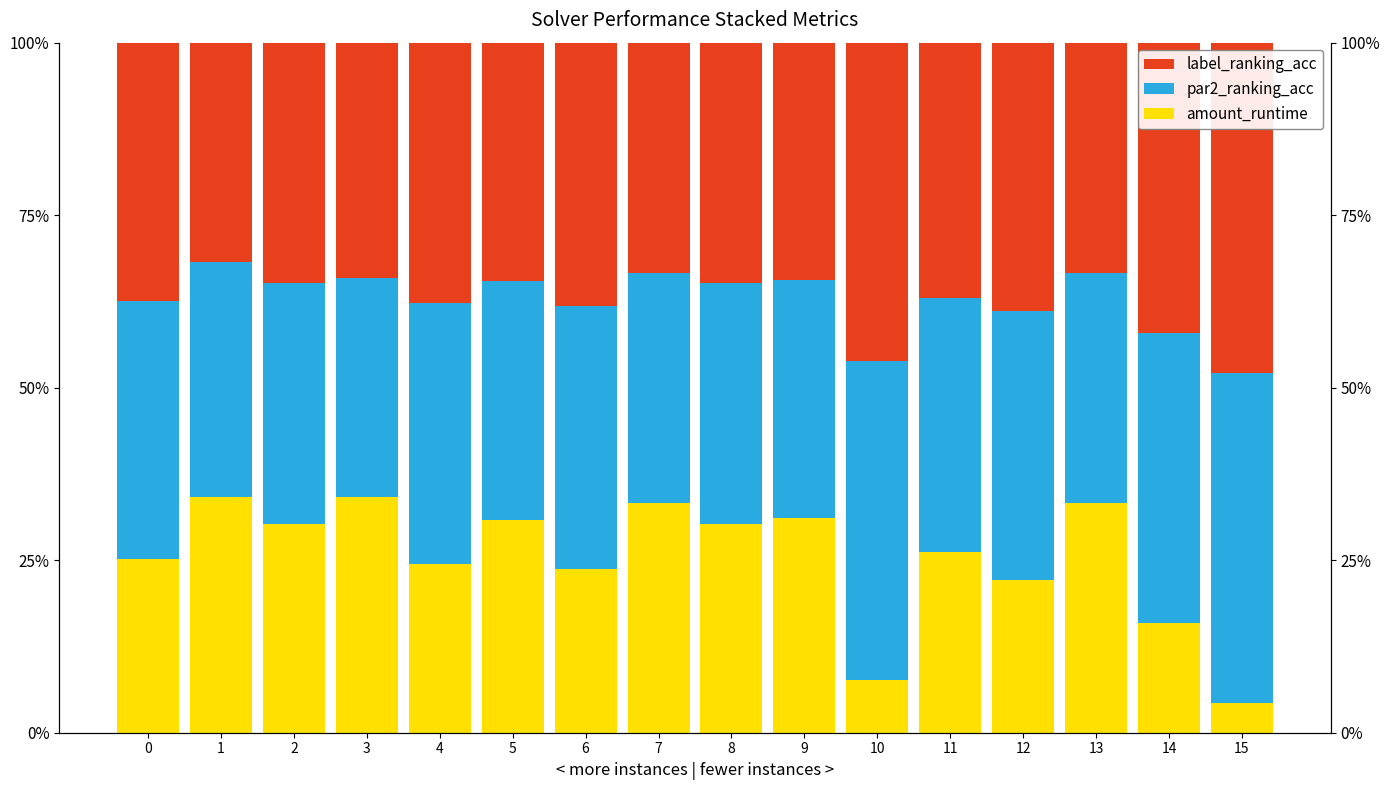

The value of label_ranking_acc at 2 is 0.3. True or false?

True